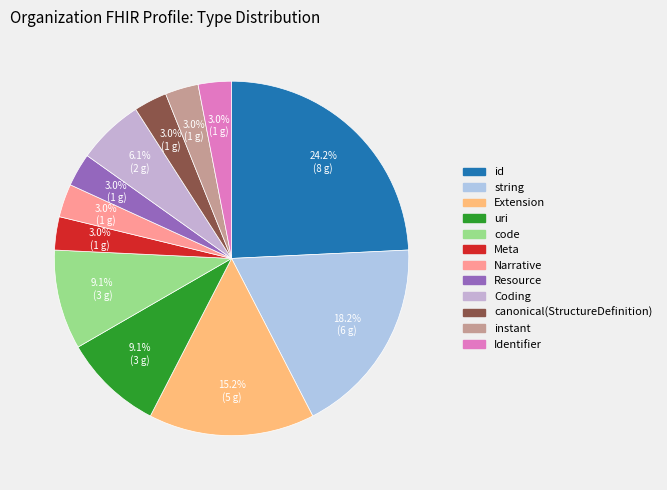

To the nearest percent, what is the combined percentage of string and Identifier?

21%